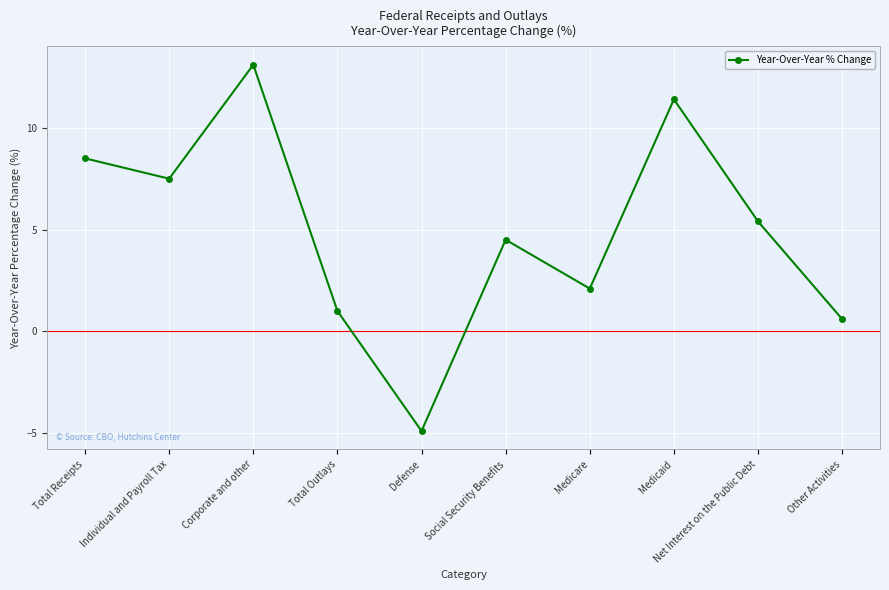

Rank the categories by value from lowest to highest.

Defense, Other Activities, Total Outlays, Medicare, Social Security Benefits, Net Interest on the Public Debt, Individual and Payroll Tax, Total Receipts, Medicaid, Corporate and other